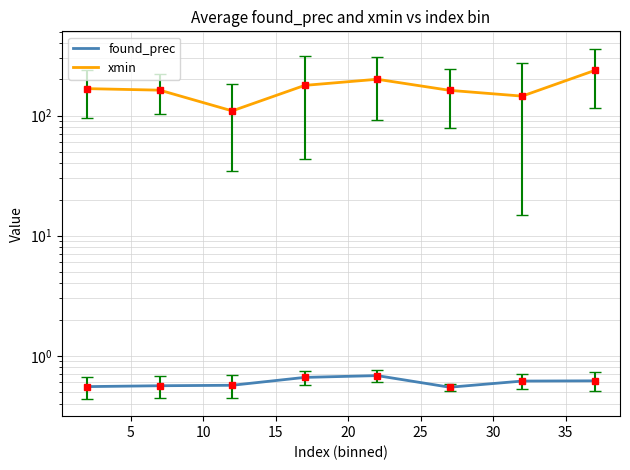

Is this an area chart (filled region under the line)?

No